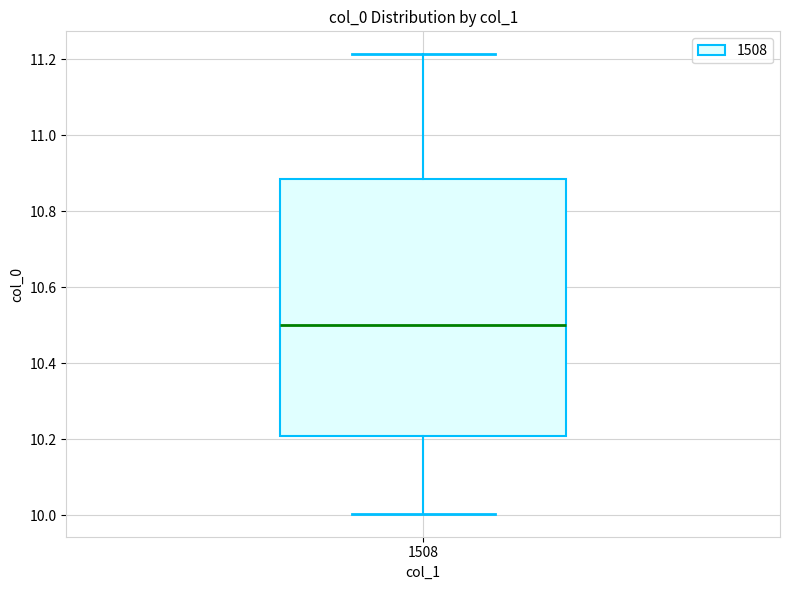

Transcribe this box plot: give where the median line is, the range the box spans, and where the two whiskers end, as read against the y-axis. The values are not printed on the chart, so give them approximately, as read against the axis.

median 10.50, box 10.20 to 10.88, whiskers 10.00 to 11.22